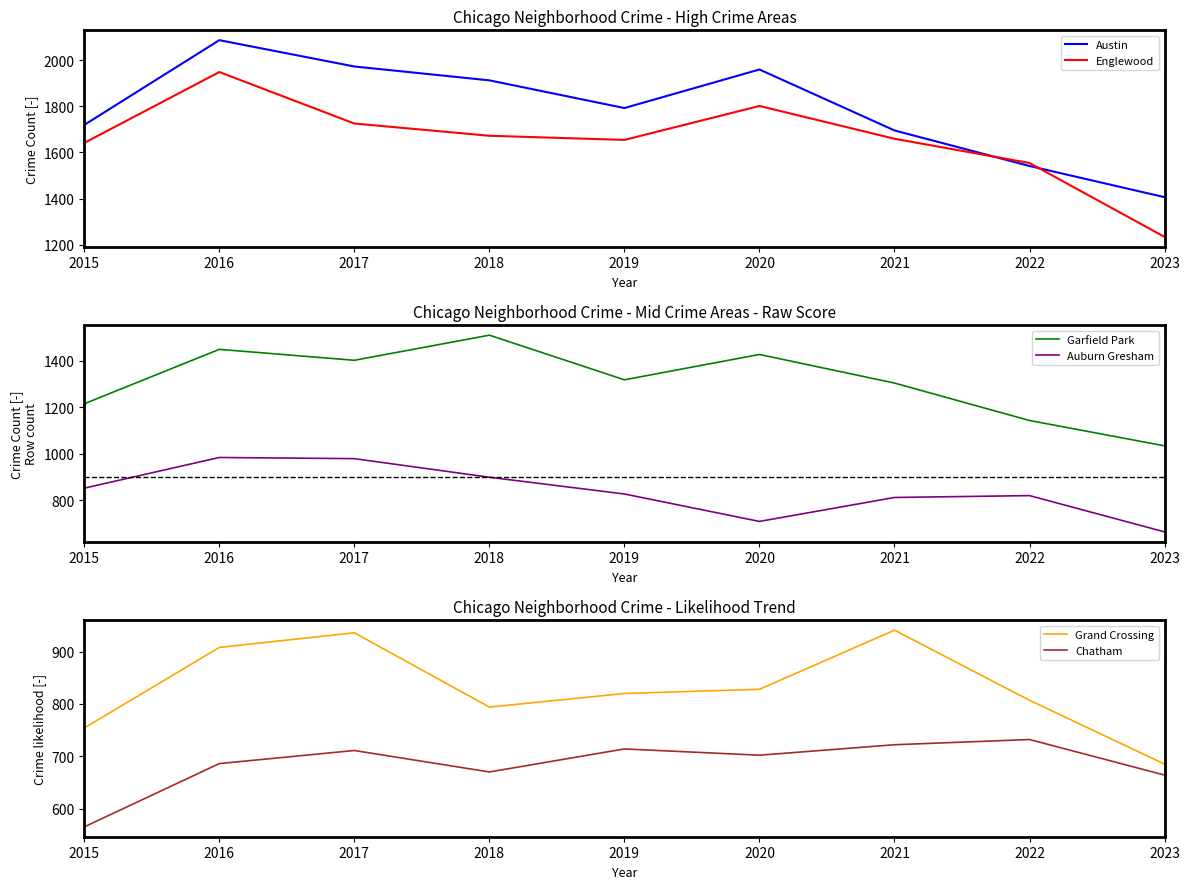

The Englewood series shows 1231 at 2016. True or false?

False